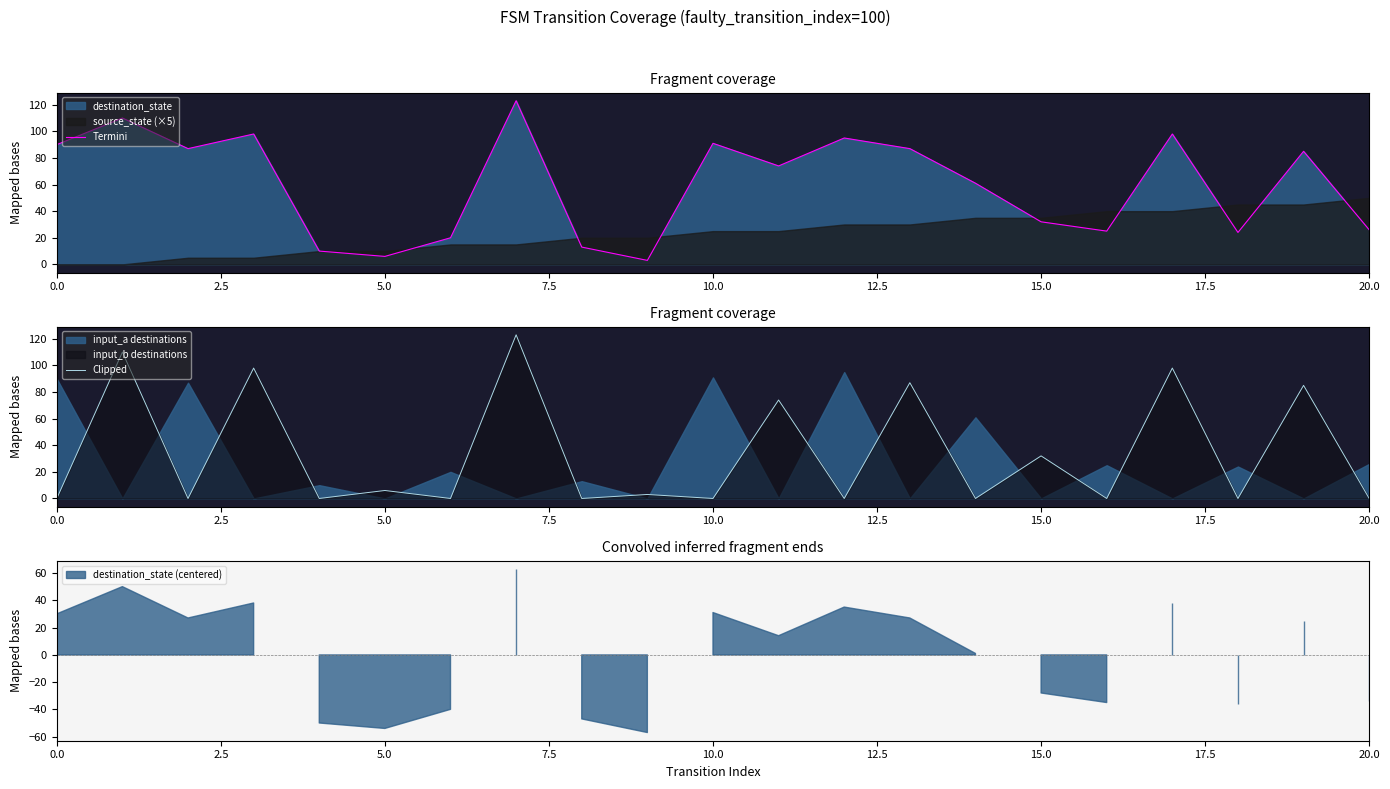

Where is the first local minimum for Termini?

5.0